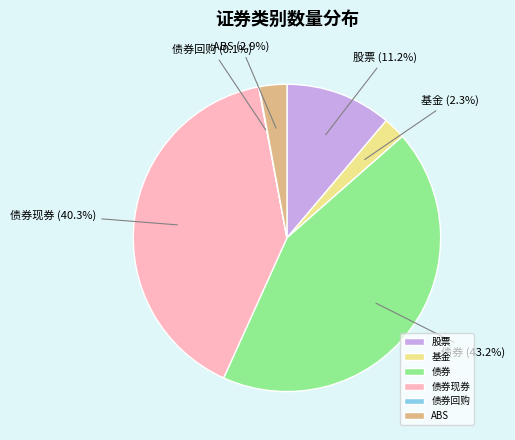

Which has a higher value, 股票 or 基金?

股票